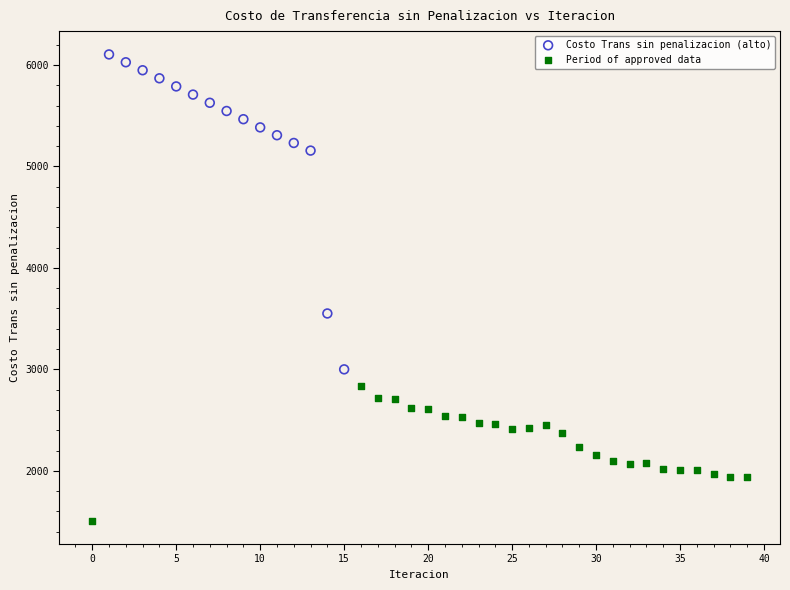

Which series contains the highest Y value?

Costo Trans sin penalizacion (alto)